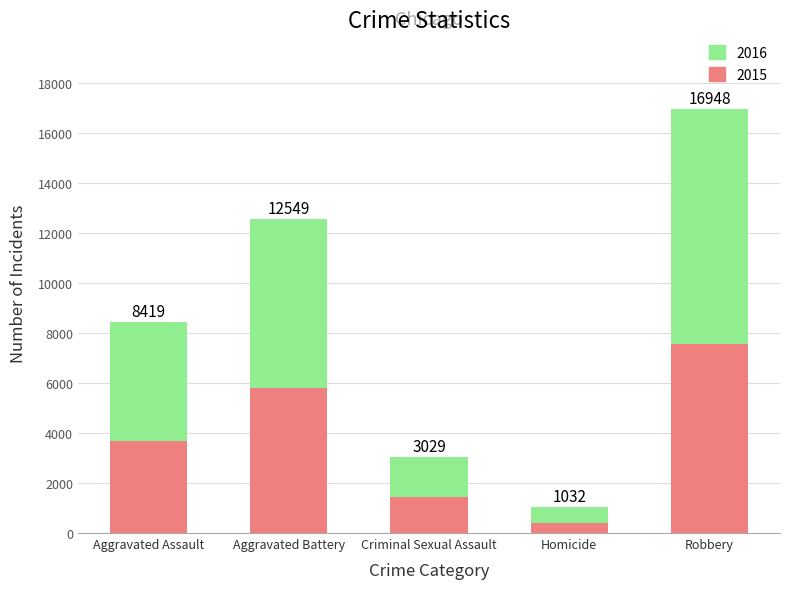

What are all the series names shown in the legend?

2016, 2015